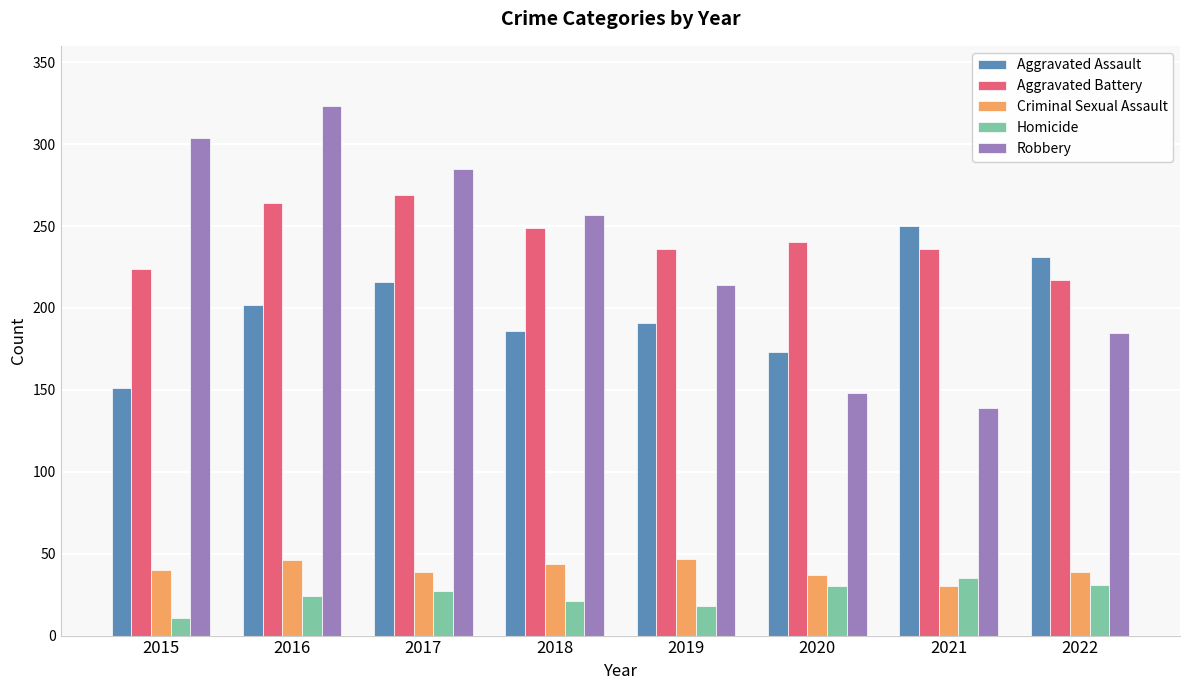

Where is Robbery nearest to the value 231?

2019